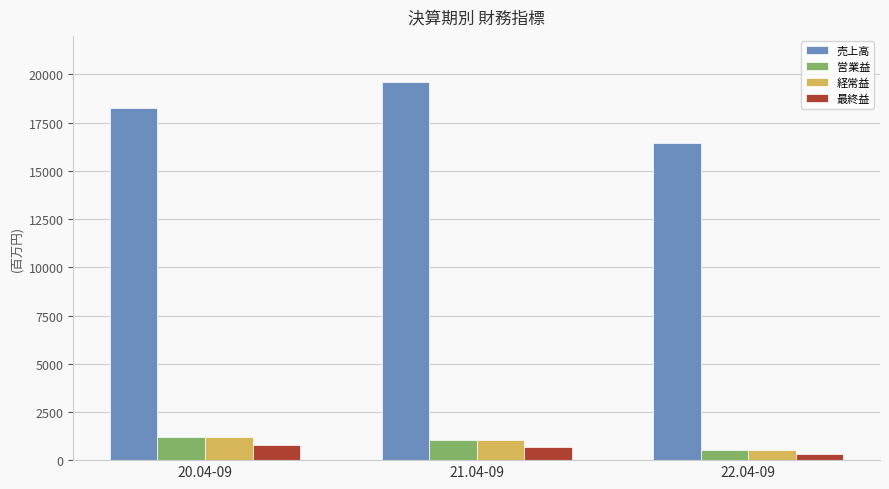

What is the label of the 2nd bar from the right?

21.04-09